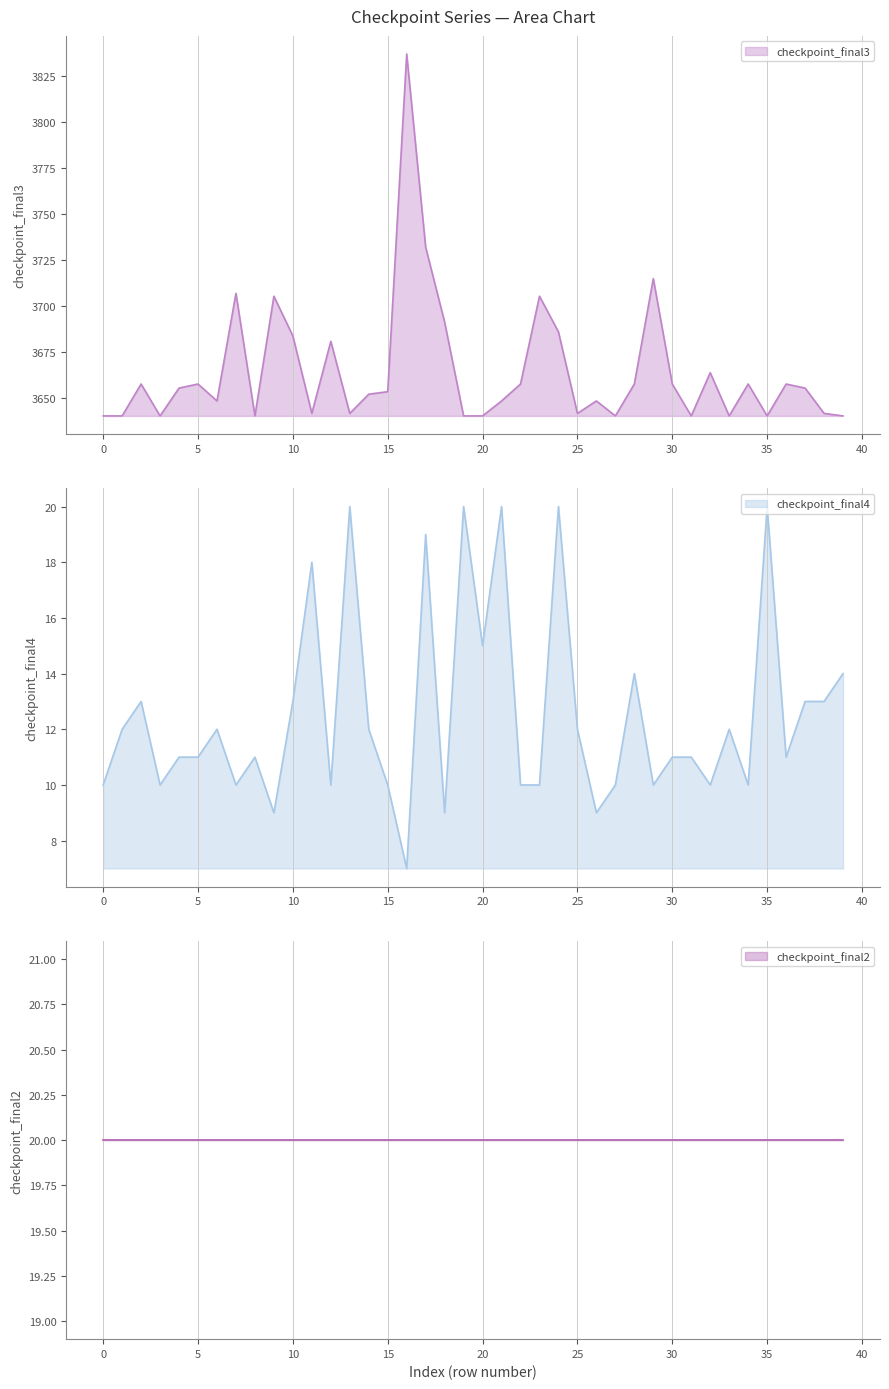

What is the maximum value shown in the chart?

3837.1